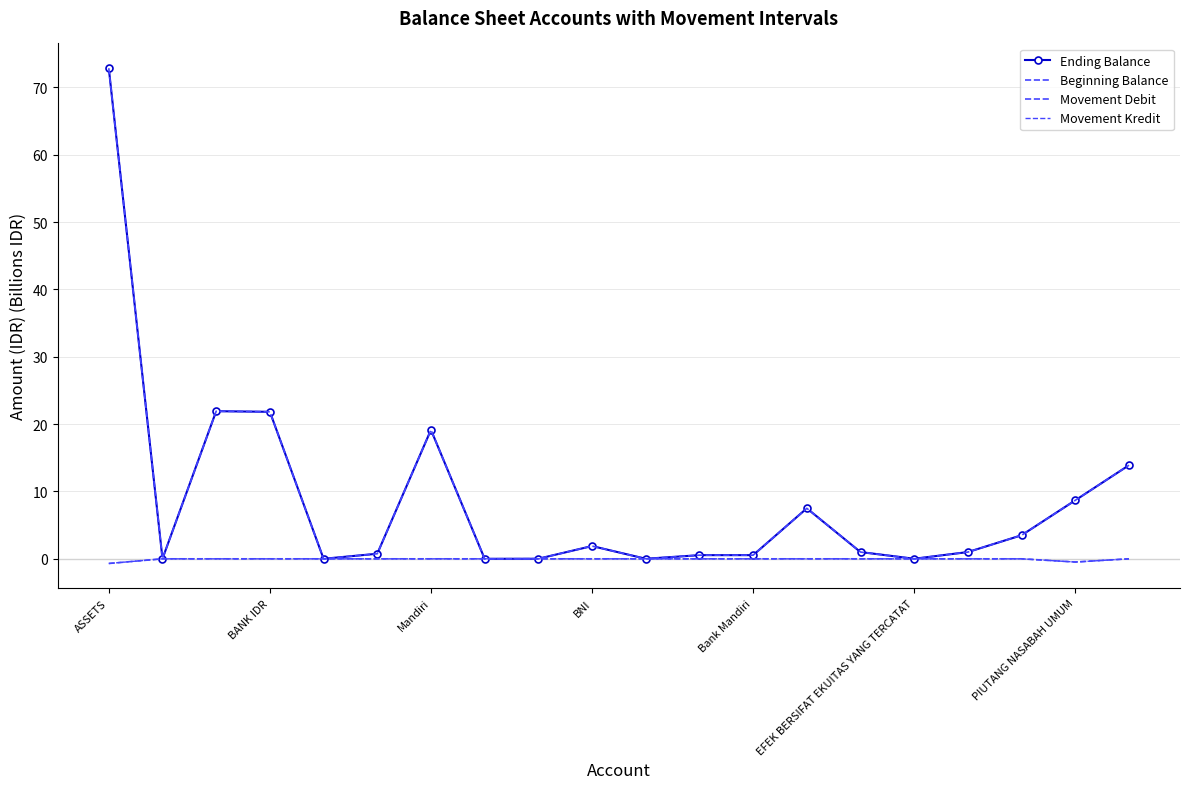

In Movement Kredit, how many points are lower than both neighbors (excluding endpoints)?

1